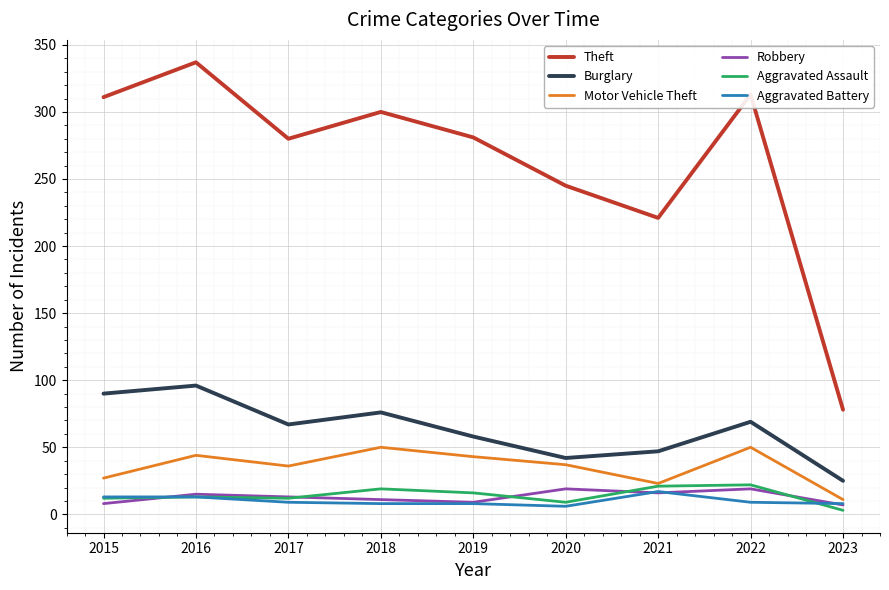

What are all the series names shown in the legend?

Theft, Burglary, Motor Vehicle Theft, Robbery, Aggravated Assault, Aggravated Battery